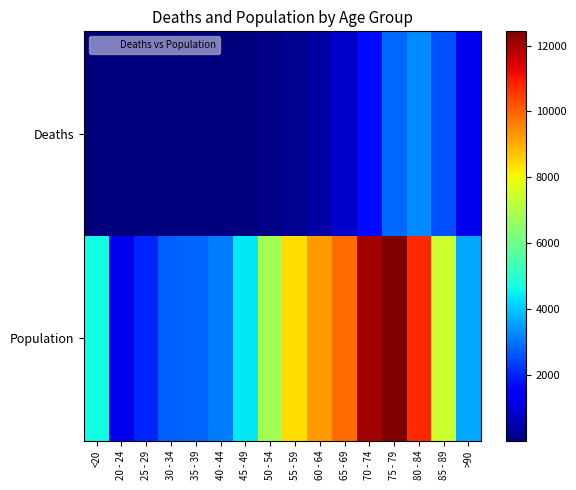

List the series in order of their overall mean, highest first.

Population, Deaths